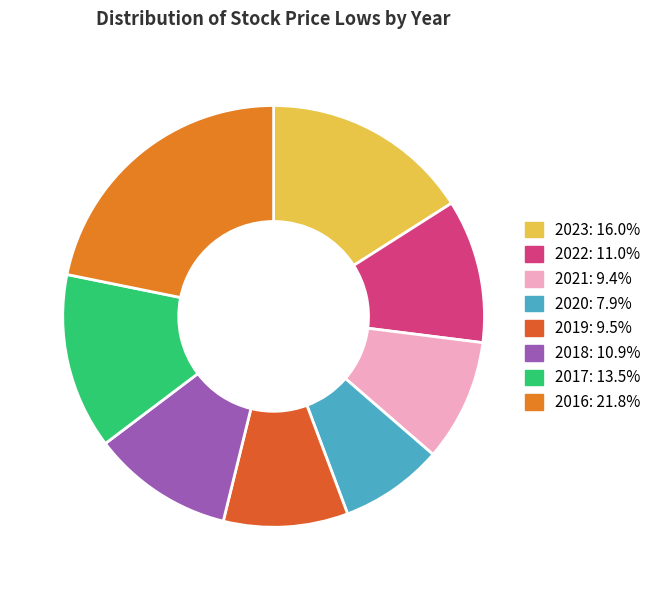

Is 2017 the majority of the pie?

No